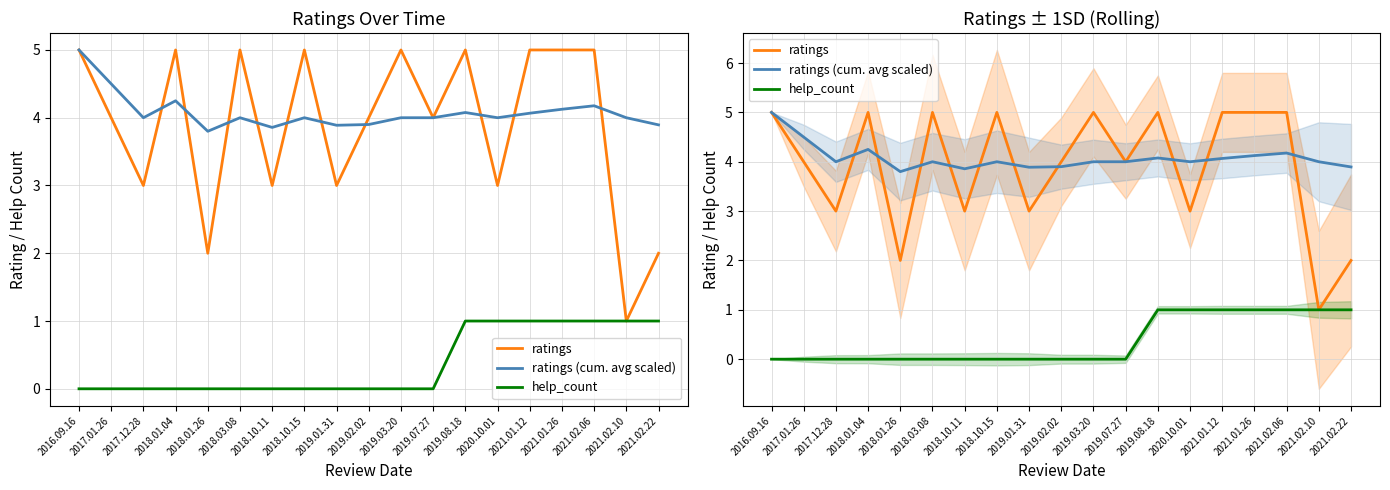

Between which two adjacent categories do ratings (cum. avg scaled) and ratings first intersect?

2017.12.28 and 2018.01.04